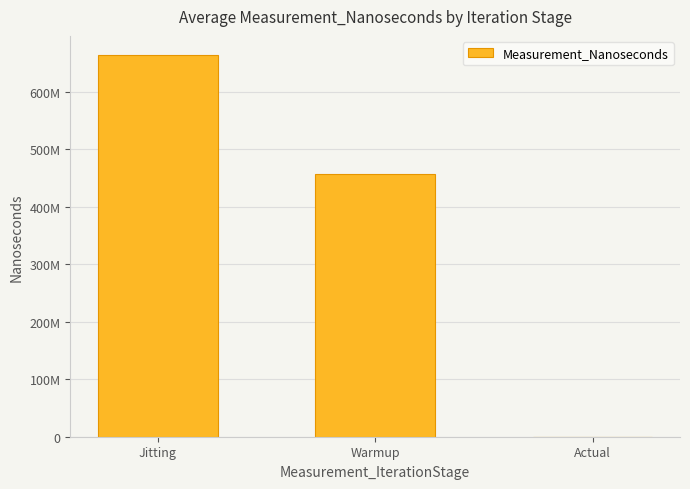

What is the maximum value shown in the chart?

663915650.0